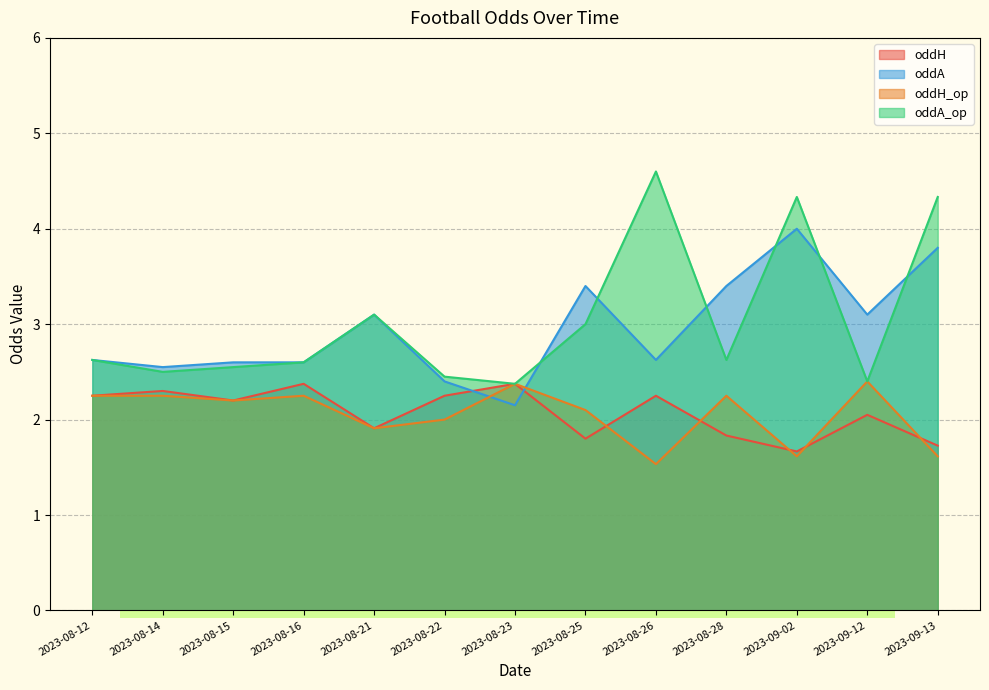

What is the value of the oddH point at the 6th from the left?

2.2